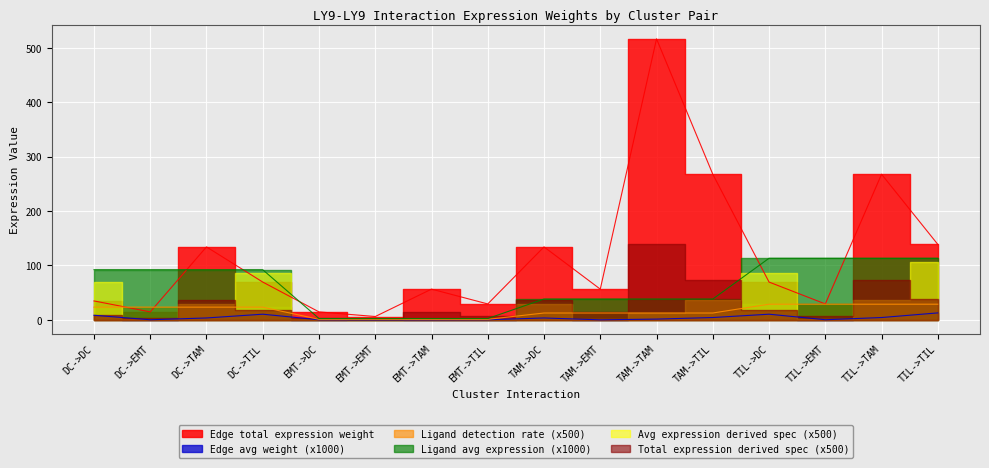

What is the difference between the maximum and second lowest values in the Edge average expression weight series?

12.7